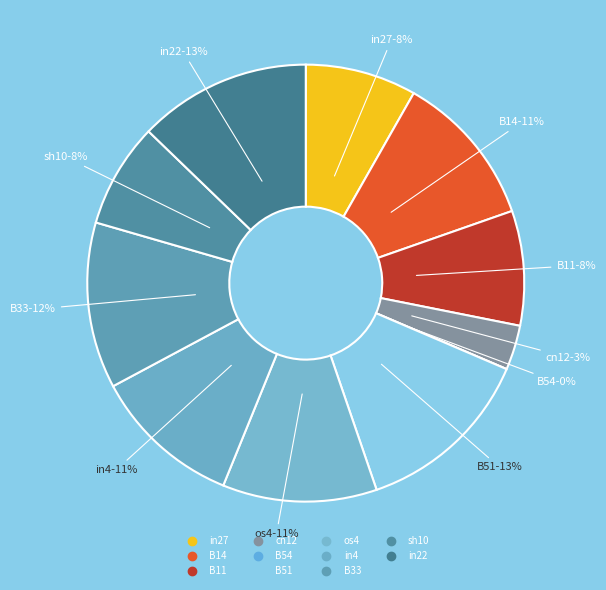

Which category has the biggest portion of the pie?

B51